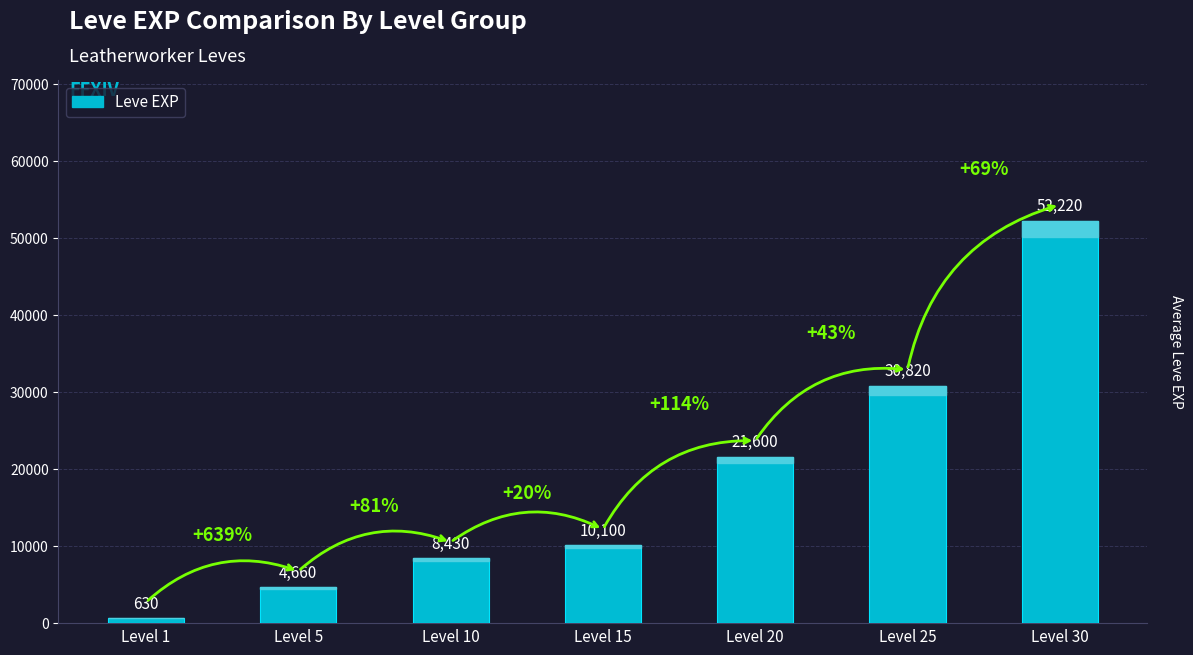

Read the value at Level 1.

630